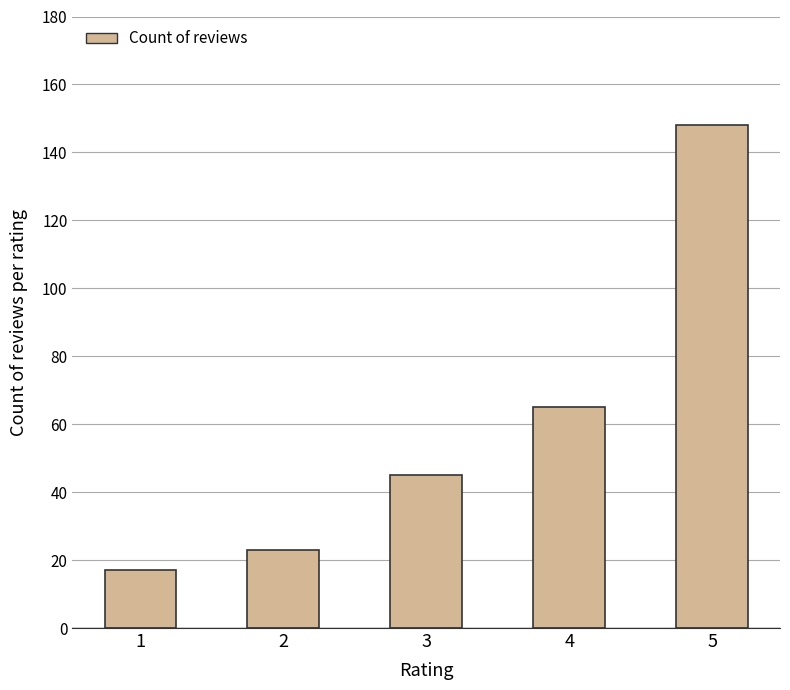

How many values are below 45?

2